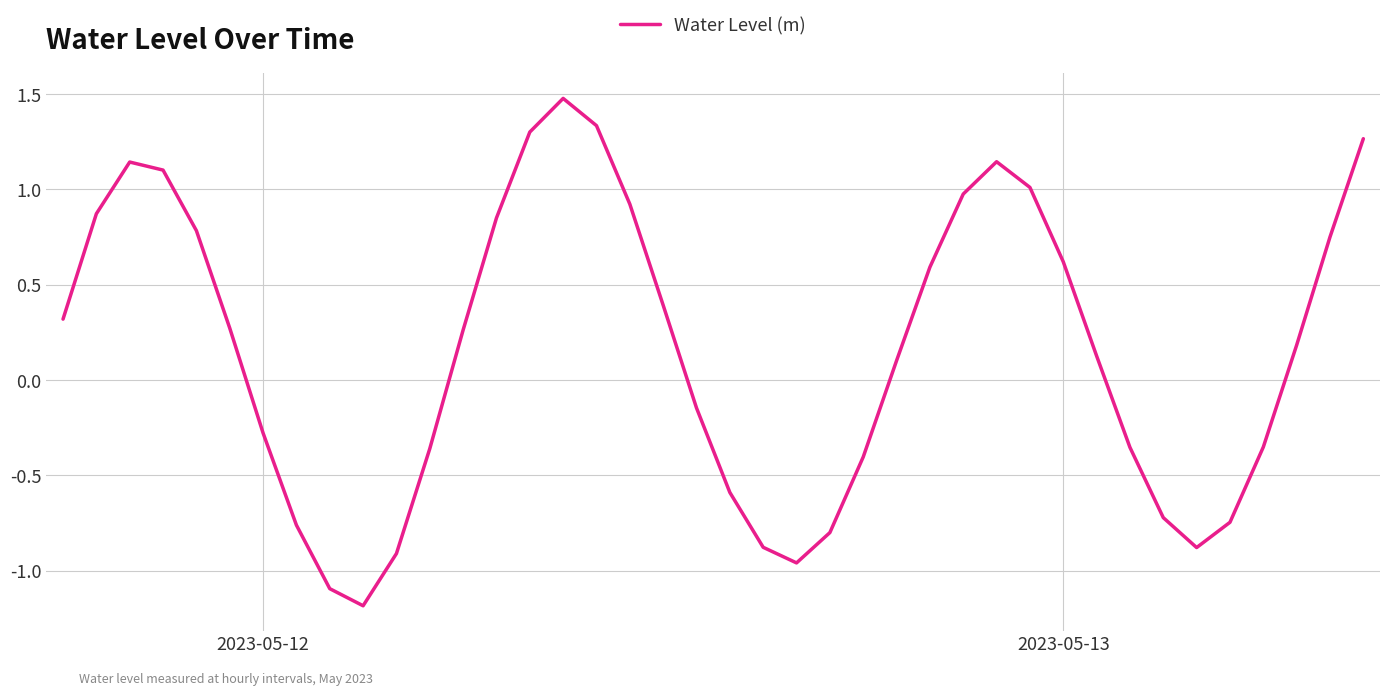

What is the greatest value displayed?

1.5